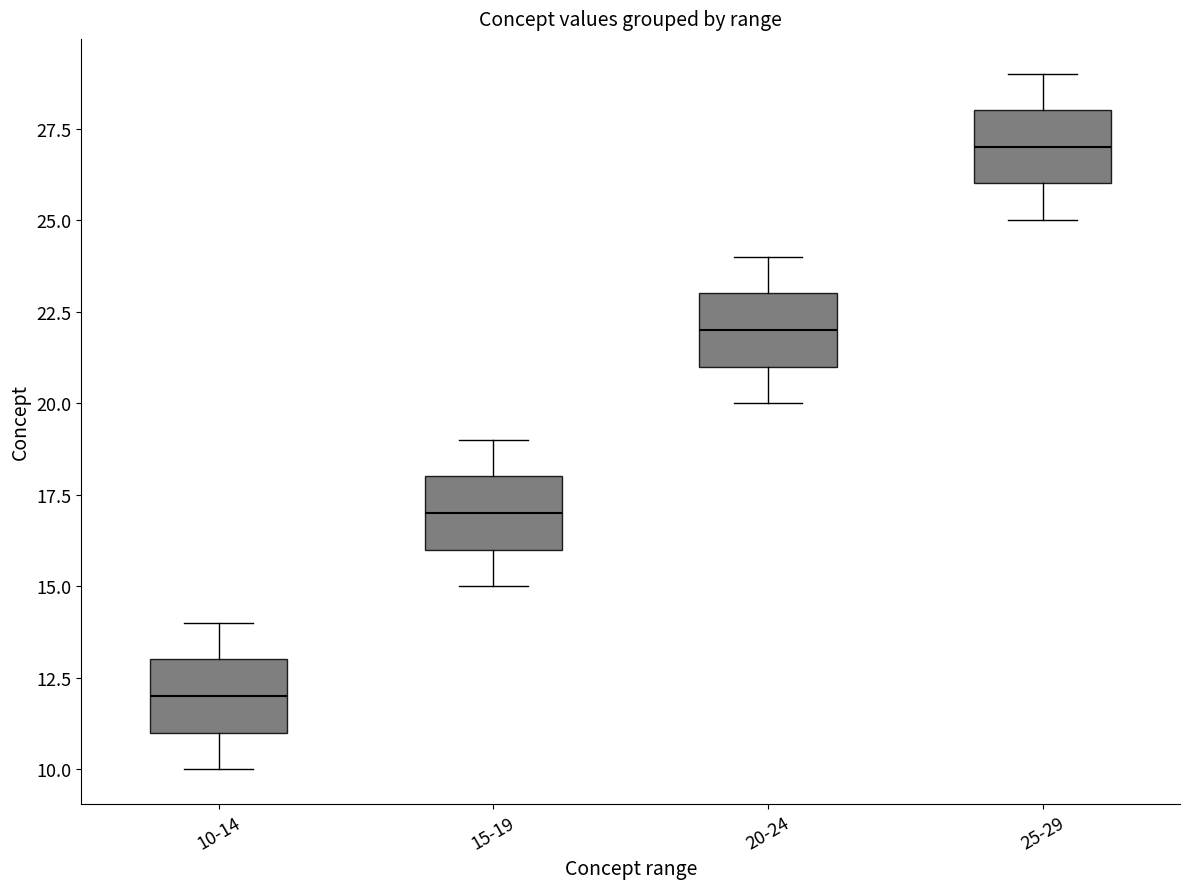

Reading left to right, transcribe this box plot: for each box, give where its median line is, the range the box spans, and where its two whiskers end, as read against the y-axis. The values are not printed on the chart, so give them approximately, as read against the axis.

10-14: median 12, box 11 to 13, whiskers 10 to 14
15-19: median 17, box 16 to 18, whiskers 15 to 19
20-24: median 22, box 21 to 23, whiskers 20 to 24
25-29: median 27, box 26 to 28, whiskers 25 to 29